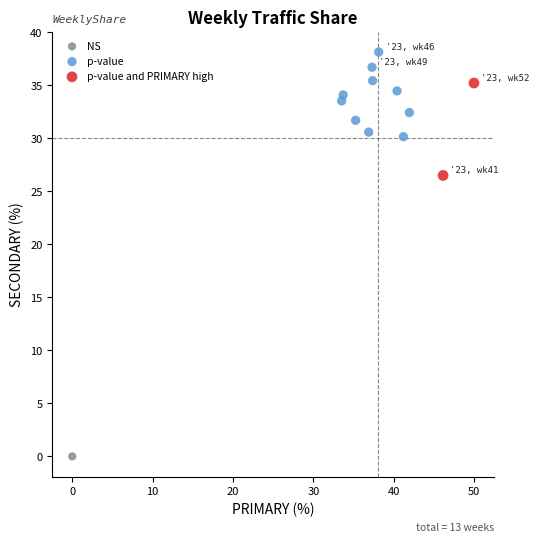

Which series reaches the maximum Y coordinate?

p-value